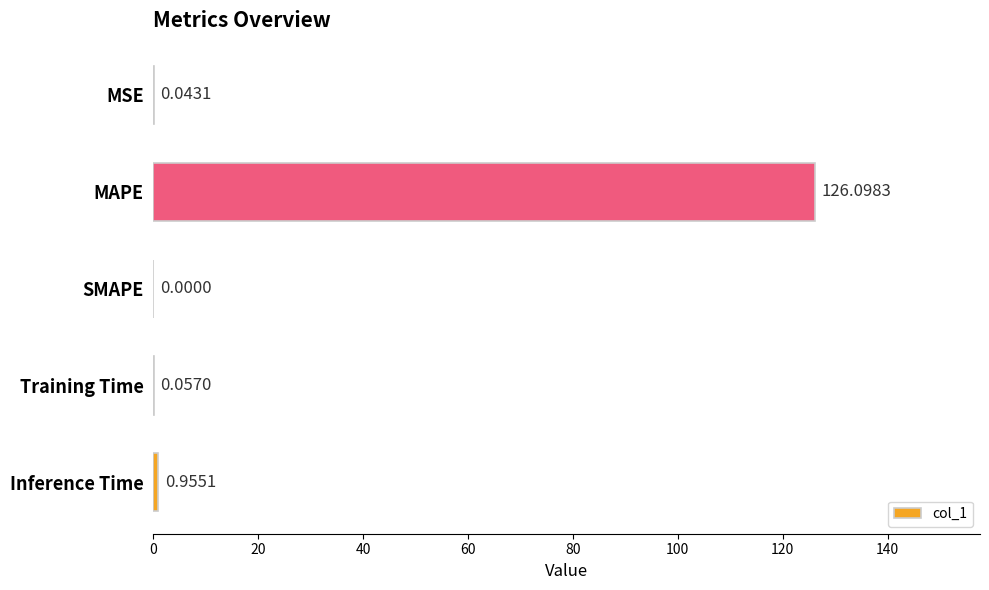

Which label corresponds to the largest value in the chart?

MAPE